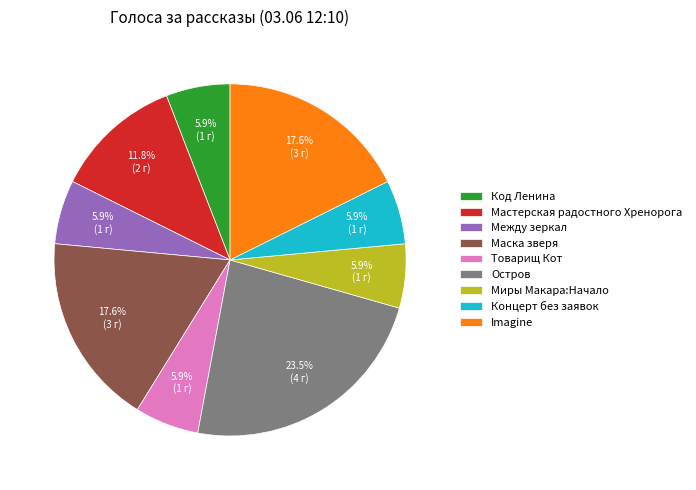

What is the ratio of the value at Код Ленина to the value at Между зеркал?

1.0